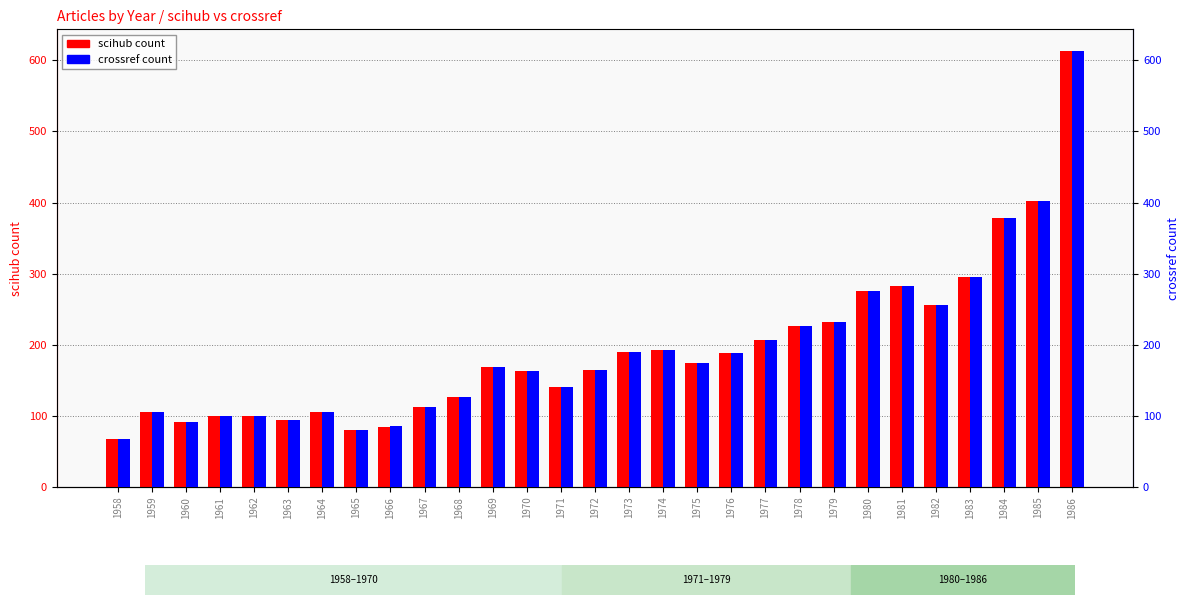

The scihub series shows 189 at 1976. True or false?

True